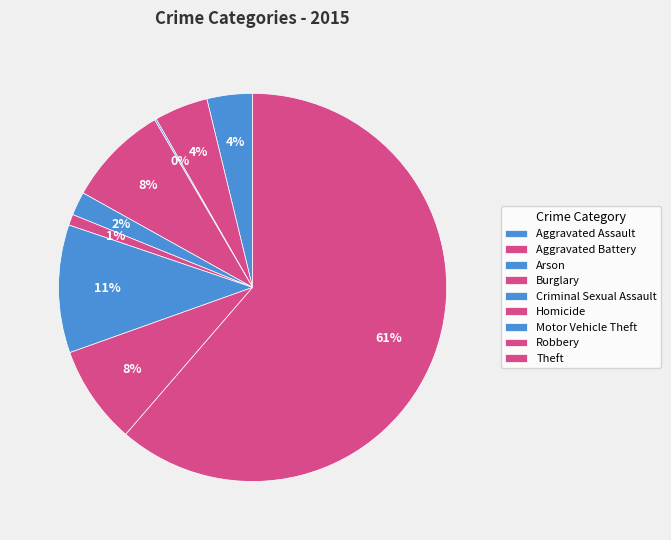

Rank the categories by value from lowest to highest.

Arson, Homicide, Criminal Sexual Assault, Aggravated Assault, Aggravated Battery, Robbery, Burglary, Motor Vehicle Theft, Theft